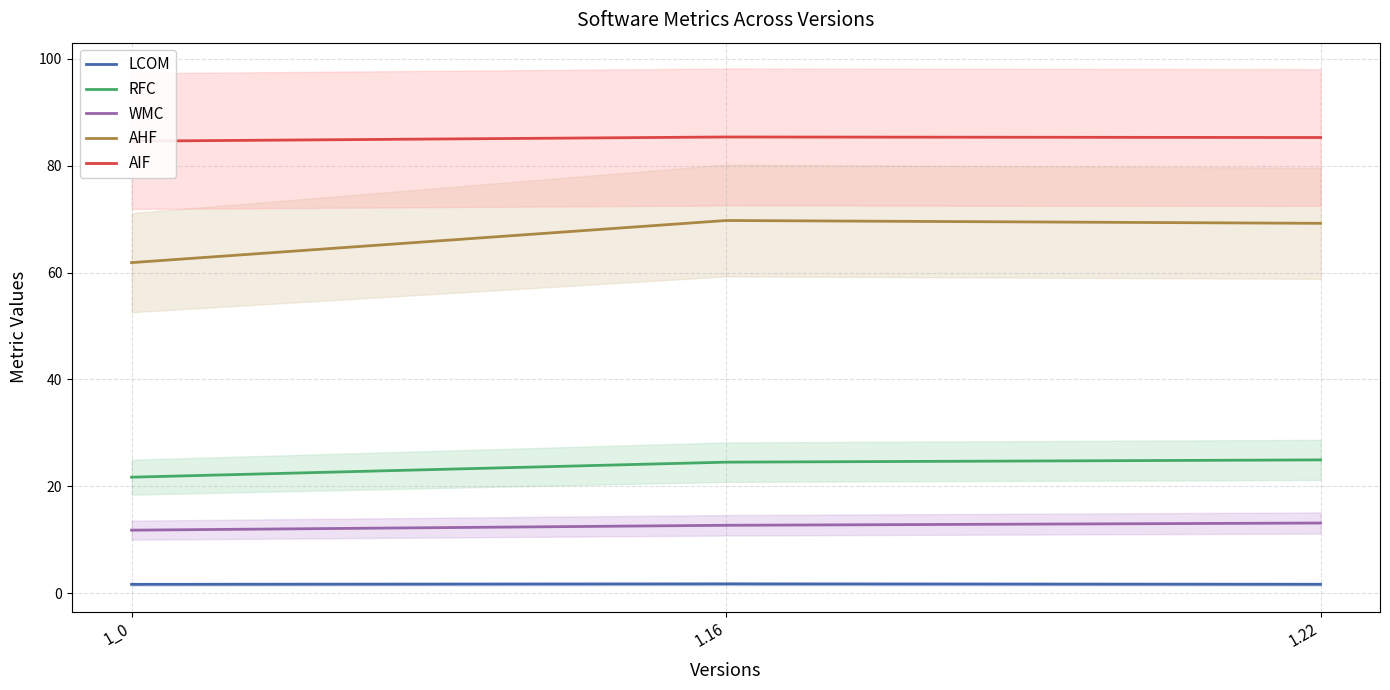

What is the sum of the RFC values at 1.16 and 1.22?

49.5